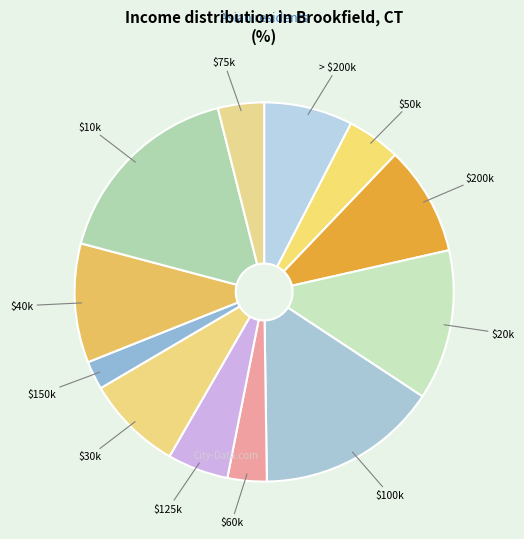

Which category has the biggest portion of the pie?

$10k